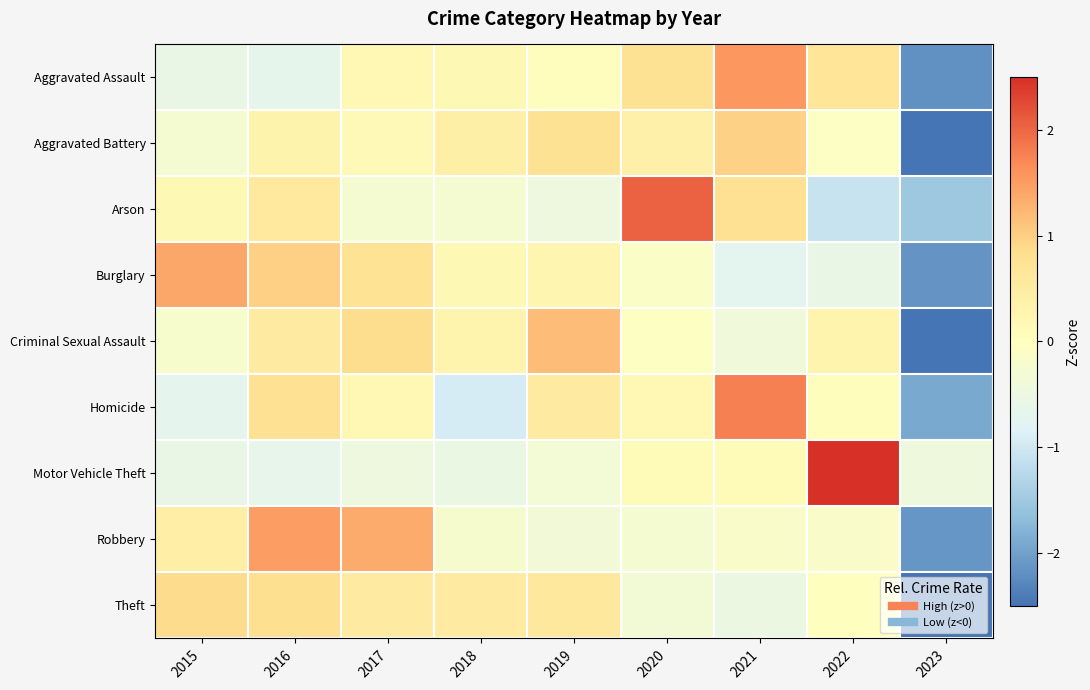

Rank the series at 2015 from highest to lowest value.

Burglary, Theft, Robbery, Arson, Criminal Sexual Assault, Aggravated Battery, Motor Vehicle Theft, Aggravated Assault, Homicide